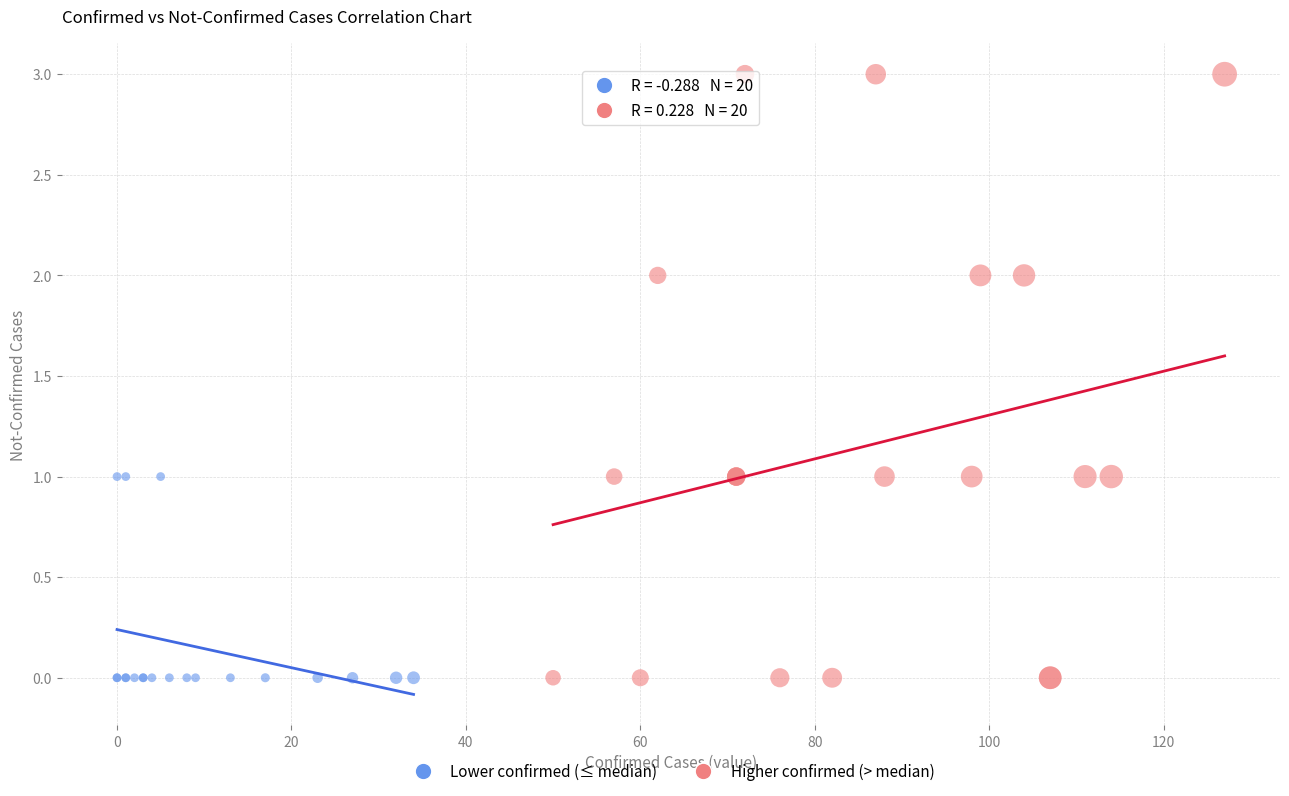

Which series contains the highest Y value?

Higher confirmed (> median)